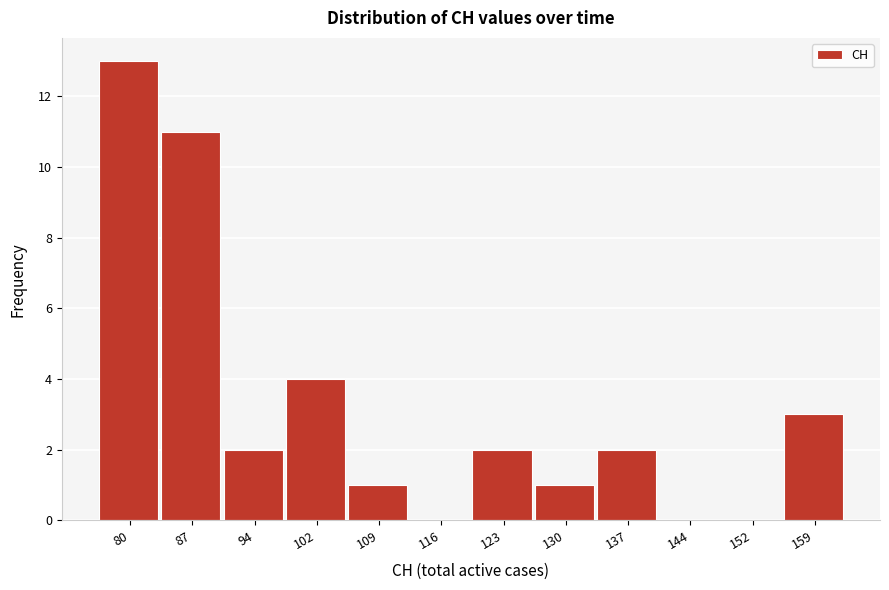

Reading left to right, list all the values displayed in this chart.

80=13	87=11	94=2	102=4	109=1	116=0	123=2	130=1	137=2	144=0	152=0	159=3